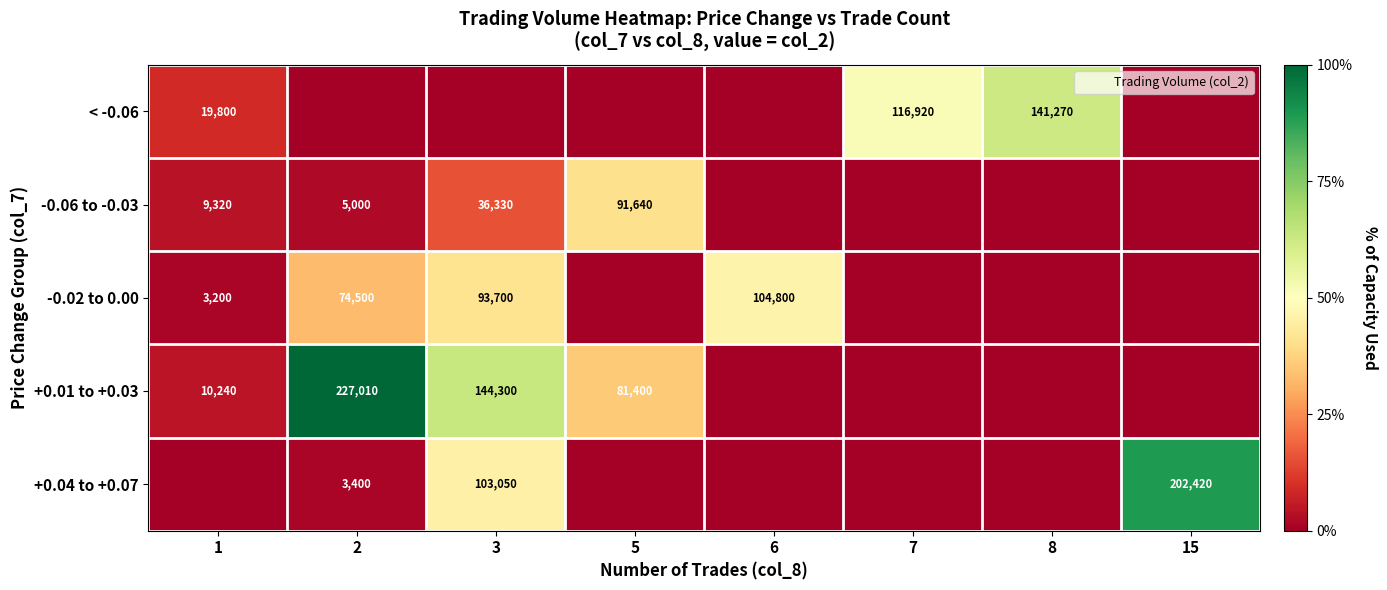

At 7, list the series in order from smallest to largest.

-0.06 to -0.03, -0.02 to 0.00, +0.01 to +0.03, +0.04 to +0.07, < -0.06